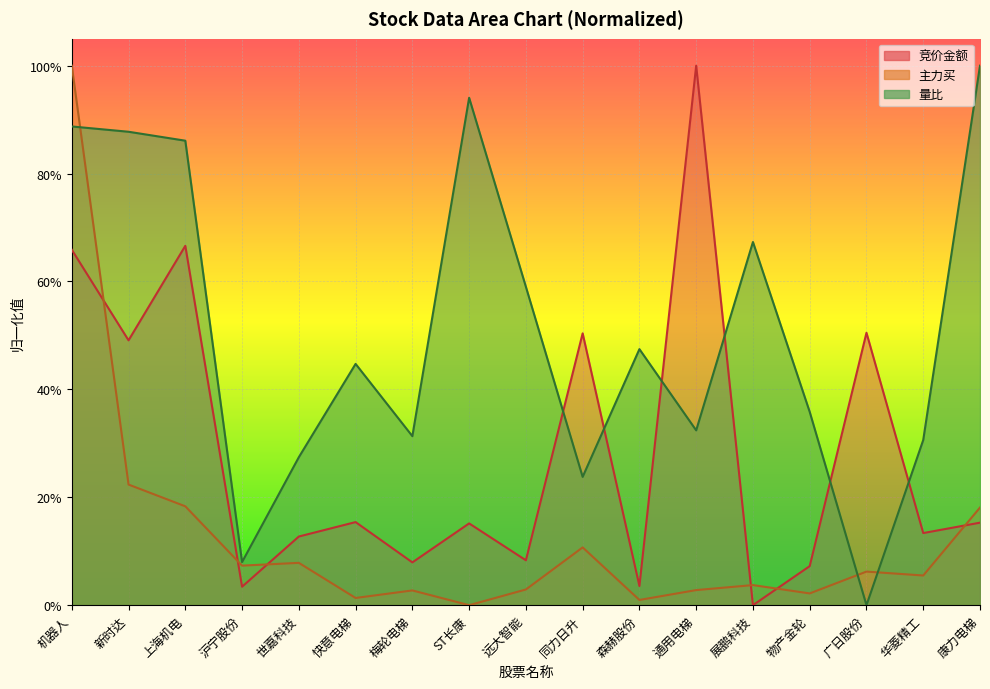

Reading right to left, list all the values displayed in this chart.

竞价金额: 0.2	0.1	0.5	0.1	0.0	1.0	0.0	0.5	0.1	0.2	0.1	0.2	0.1	0.0	0.7	0.5	0.7
主力买: 0.2	0.1	0.1	0.0	0.0	0.0	0.0	0.1	0.0	0.0	0.0	0.0	0.1	0.1	0.2	0.2	1.0
量比: 1.0	0.3	0.0	0.4	0.7	0.3	0.5	0.2	0.6	0.9	0.3	0.4	0.3	0.1	0.9	0.9	0.9